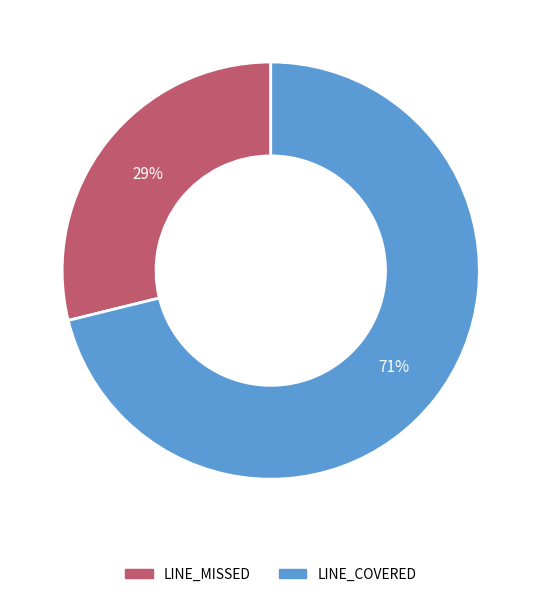

Is it true that LINE_MISSED is 29% of the pie?

True